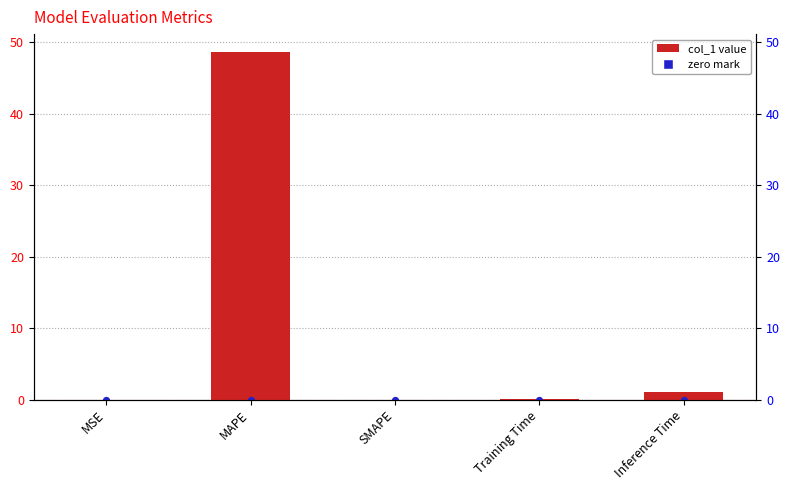

Which has a higher value, Inference Time or MSE?

Inference Time